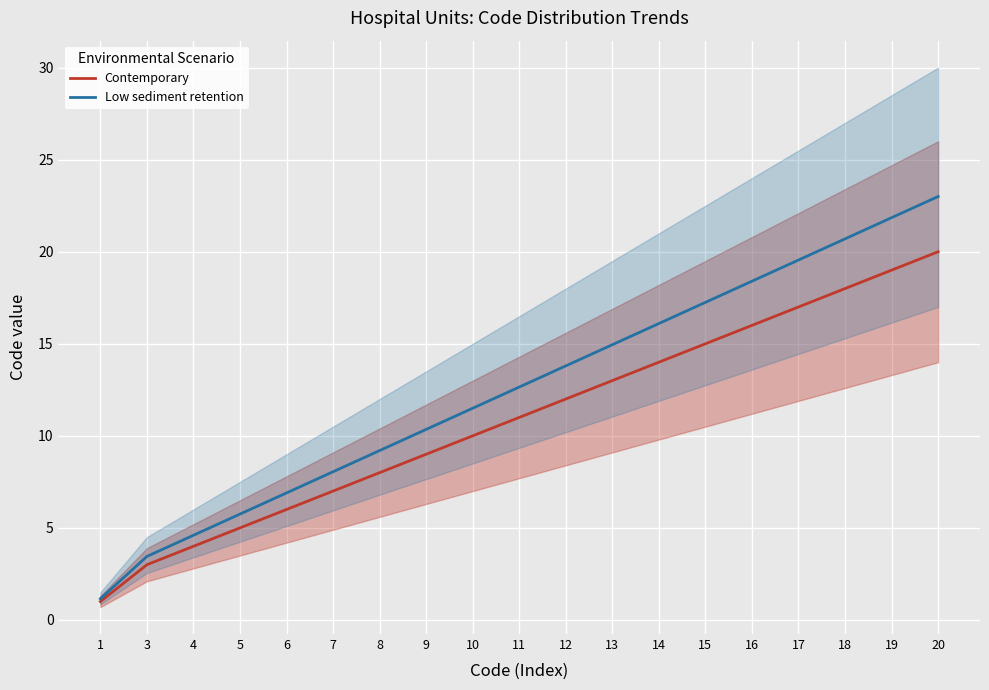

What is the sum of the Contemporary values at 16 and 13?

29.0